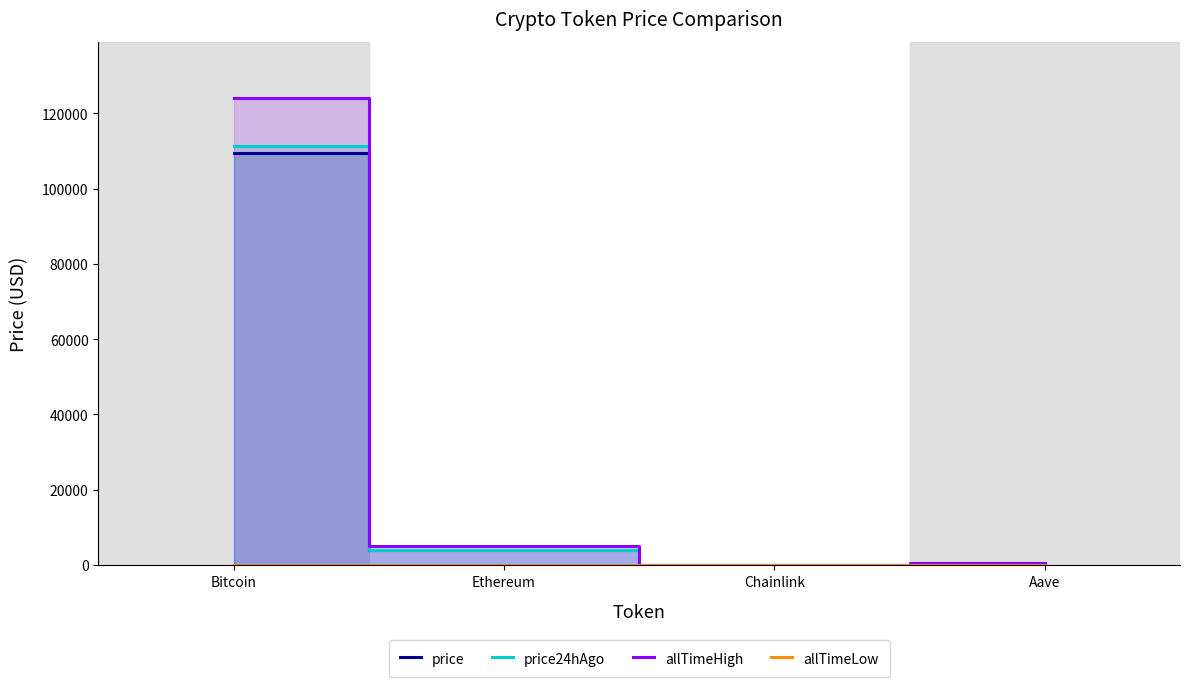

What is the label of the 1st point from the right?

Aave